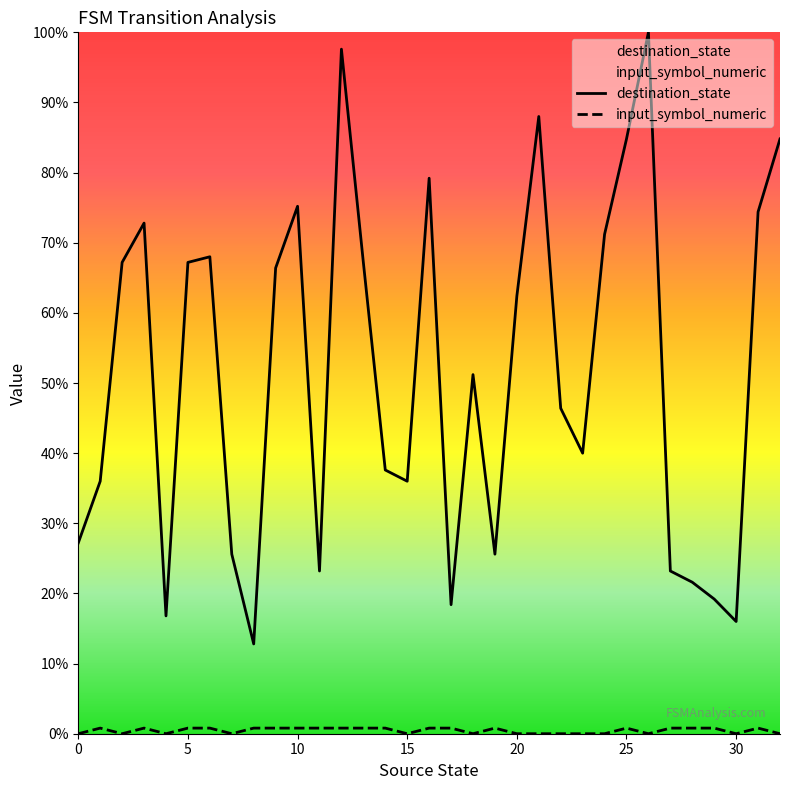

What value does the destination_state series have at 31?

0.7